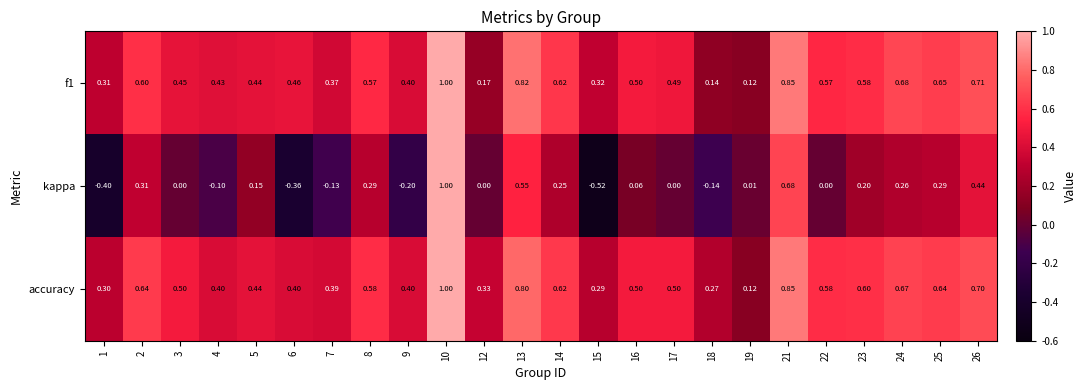

Which series has the largest total across all categories?

accuracy